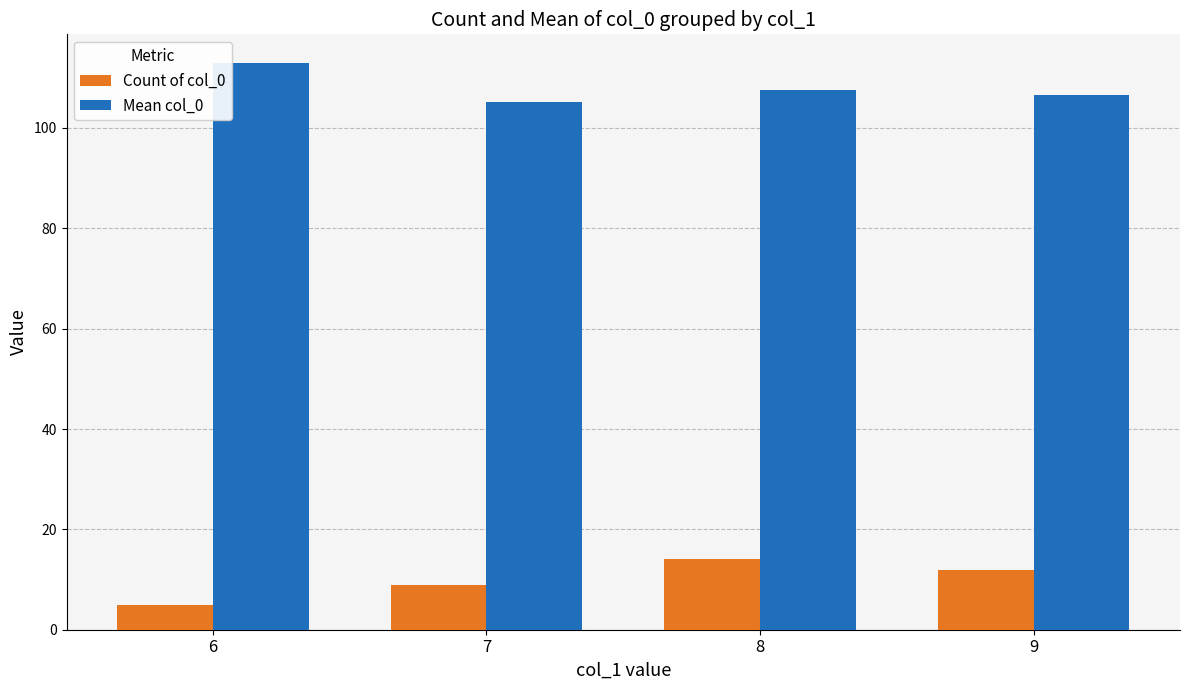

Reading left to right, list all the values displayed in this chart.

Count of col_0: 6=5.0	7=9.0	8=14.0	9=12.0
Mean col_0: 6=113.0	7=105.1	8=107.5	9=106.6